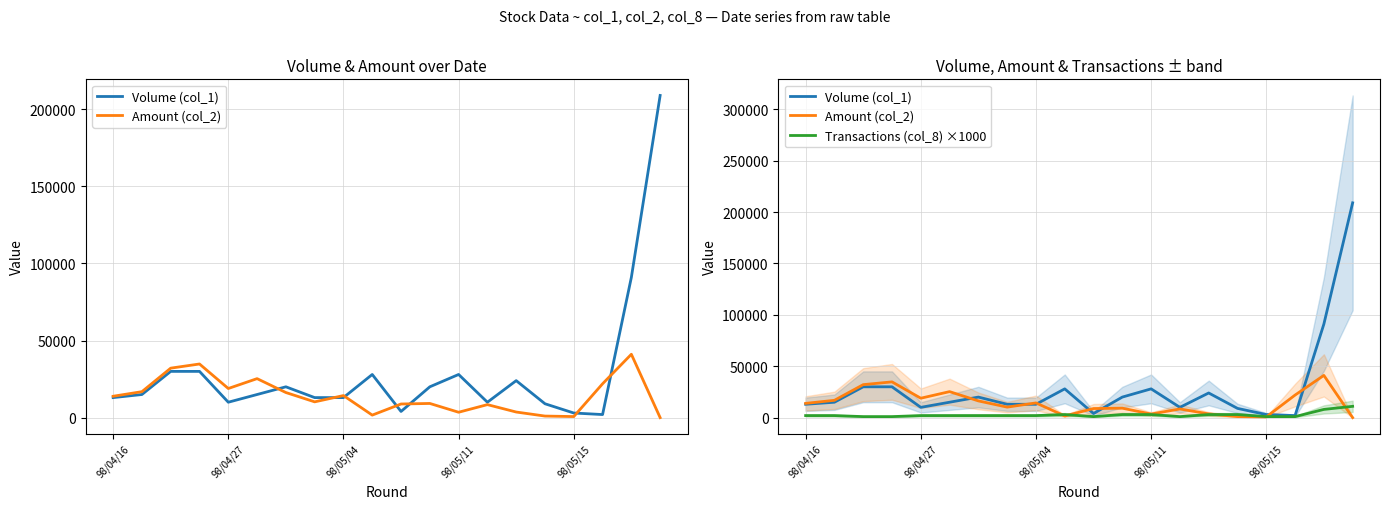

True or false: Volume (col_1) and Transactions (col_8) ×1000 cross at least once.

False